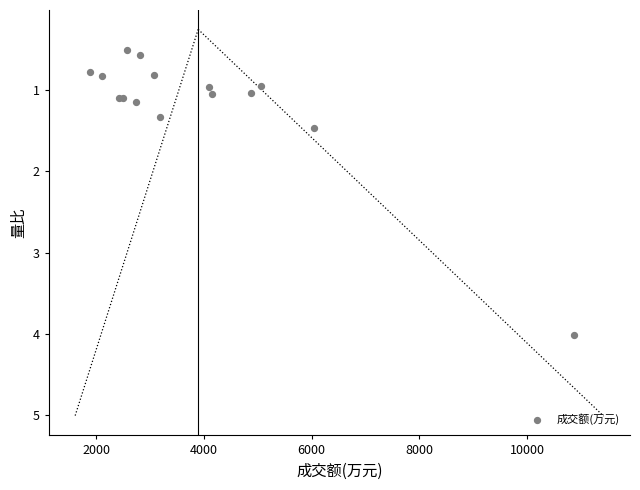

What Y value in the scatter plot is closest to 2?

1.5